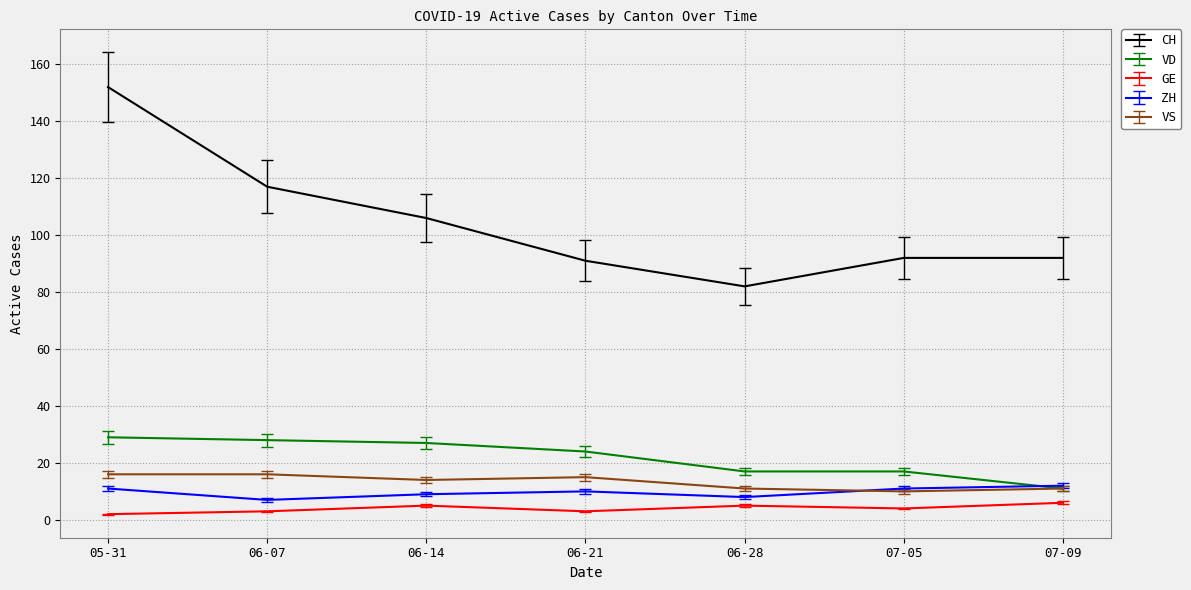

Which series has the widest spread of values?

CH